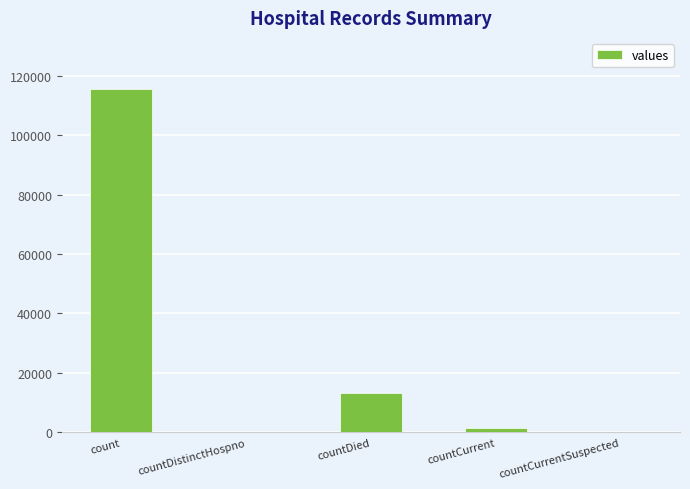

Is it true that the value at countDied is 13343?

True